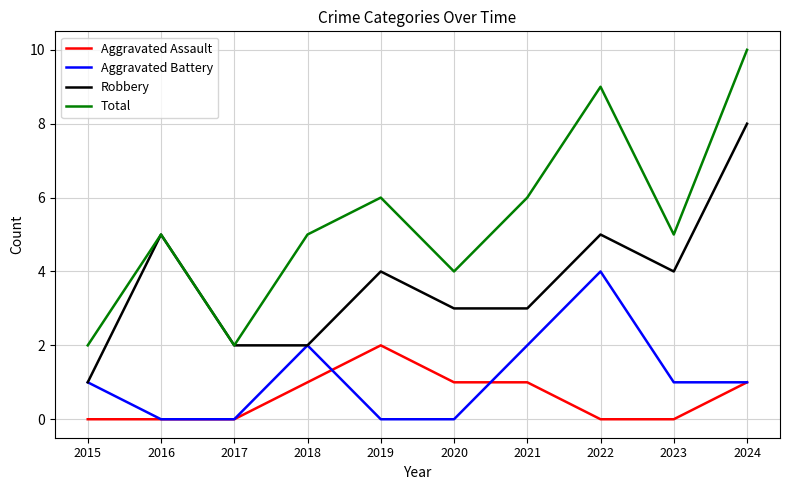

The value of Robbery at 2024 is 8. True or false?

True